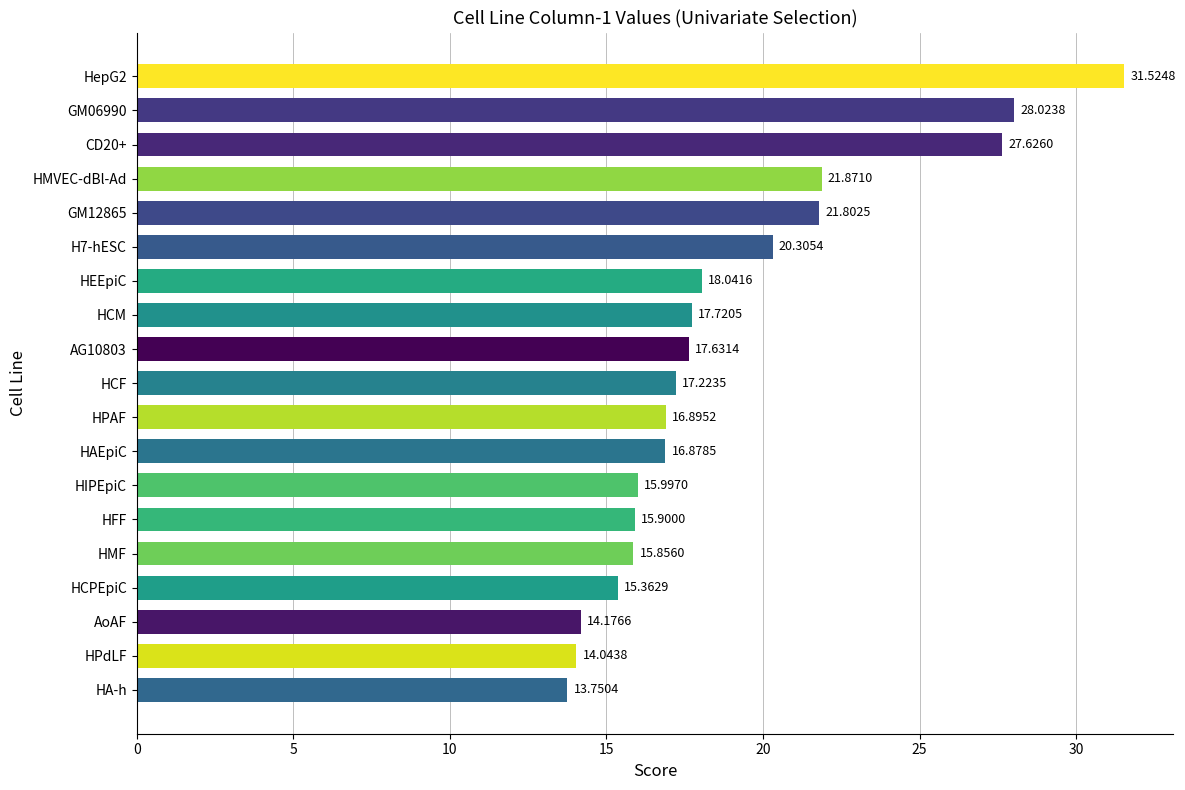

At which label is the value closest to 22?

HMVEC-dBl-Ad